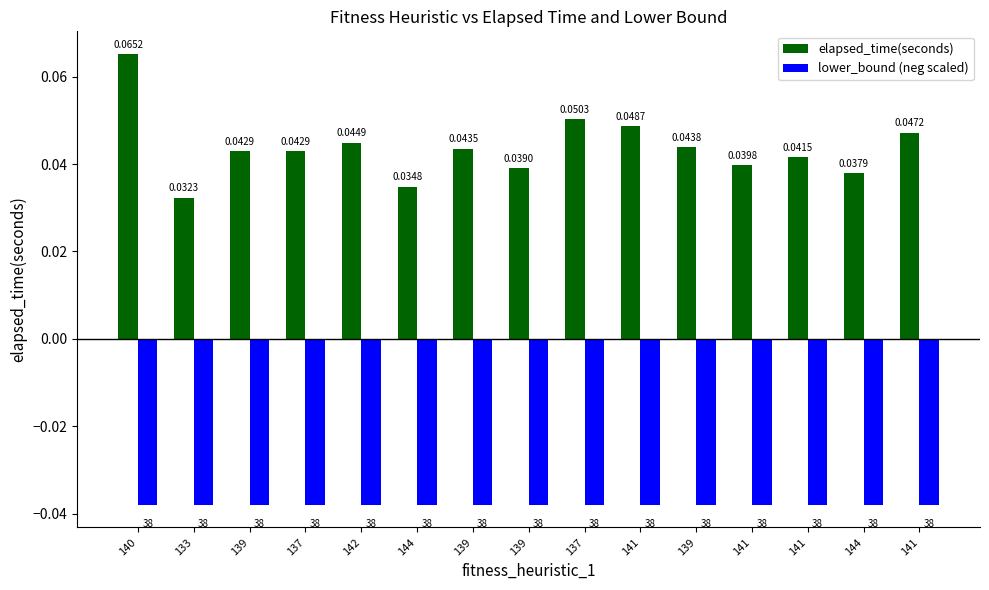

Reading left to right, list all the values displayed in this chart.

elapsed_time(seconds): 140=0.1	133=0.0	139=0.0	137=0.0	142=0.0	144=0.0	139=0.0	139=0.0	137=0.1	141=0.0	139=0.0	141=0.0	141=0.0	144=0.0	141=0.0
lower_bound (neg scaled): 140=-0.0	133=-0.0	139=-0.0	137=-0.0	142=-0.0	144=-0.0	139=-0.0	139=-0.0	137=-0.0	141=-0.0	139=-0.0	141=-0.0	141=-0.0	144=-0.0	141=-0.0